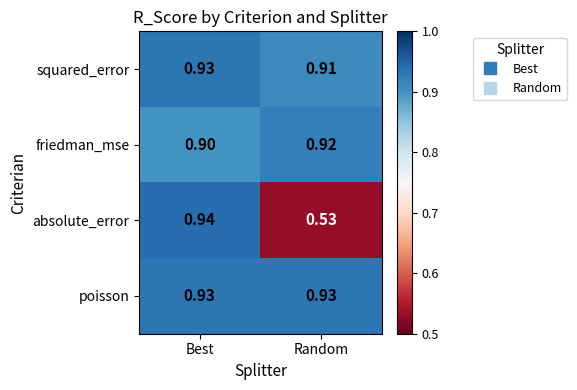

List the labels in order of friedman_mse value, largest first.

Random, Best